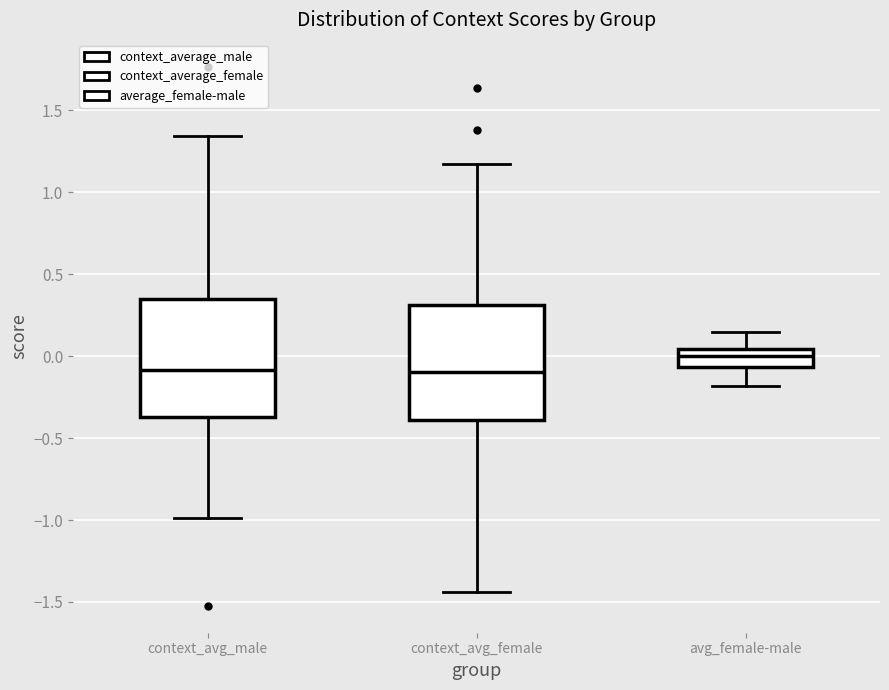

Reading left to right, transcribe this box plot: for each box, give where its median line is, the range the box spans, and where its two whiskers end, as read against the y-axis. The values are not printed on the chart, so give them approximately, as read against the axis.

context_avg_male: median -0.10, box -0.35 to 0.35, whiskers -1.00 to 1.35
context_avg_female: median -0.10, box -0.40 to 0.30, whiskers -1.45 to 1.15
avg_female-male: median 0.00, box -0.05 to 0.05, whiskers -0.20 to 0.15